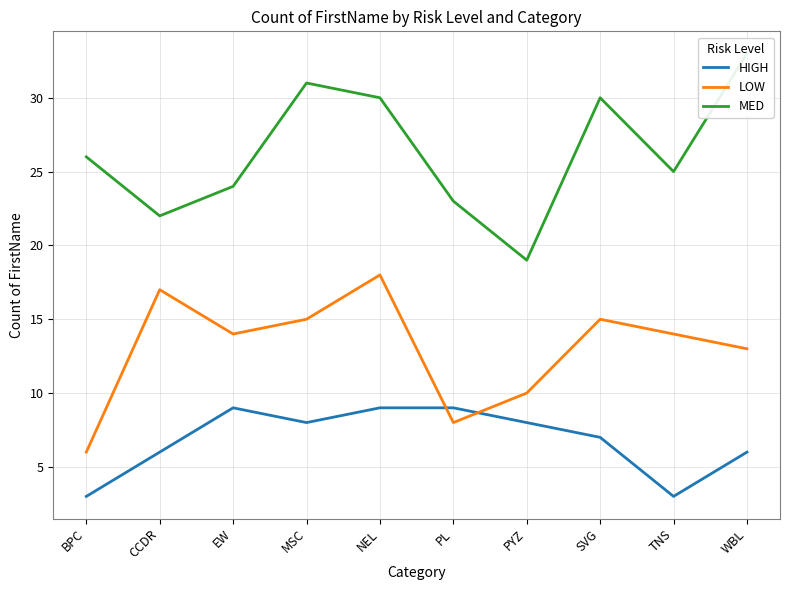

What is the difference between the maximum and minimum values in the LOW series?

12